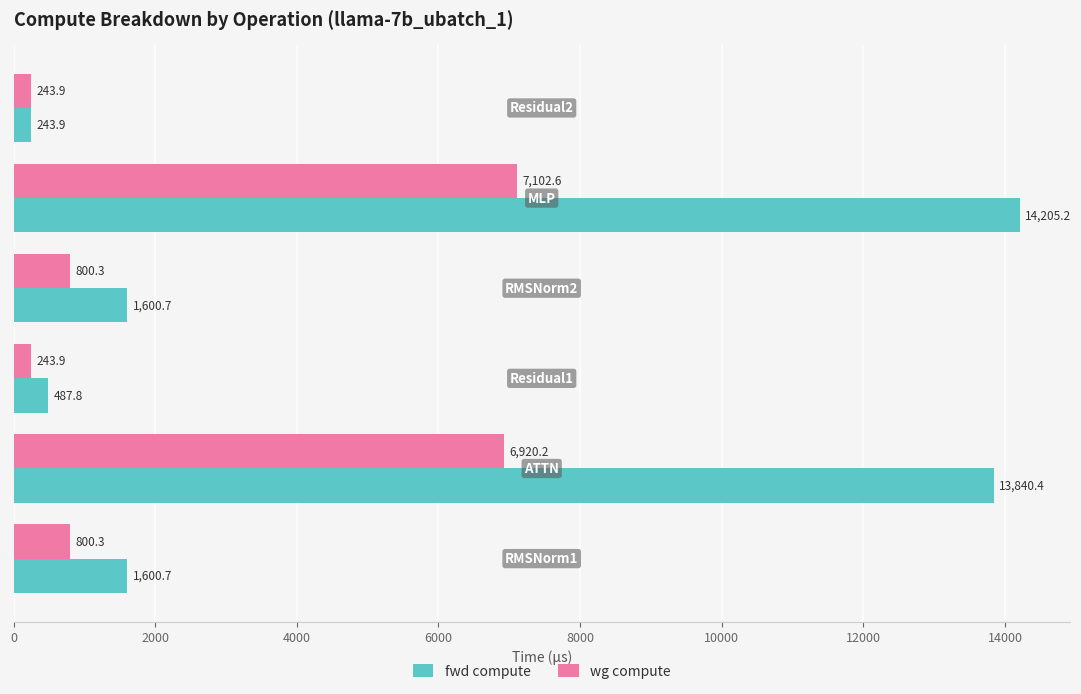

What is the difference between the maximum and second lowest values in the wg compute series?

6858.7